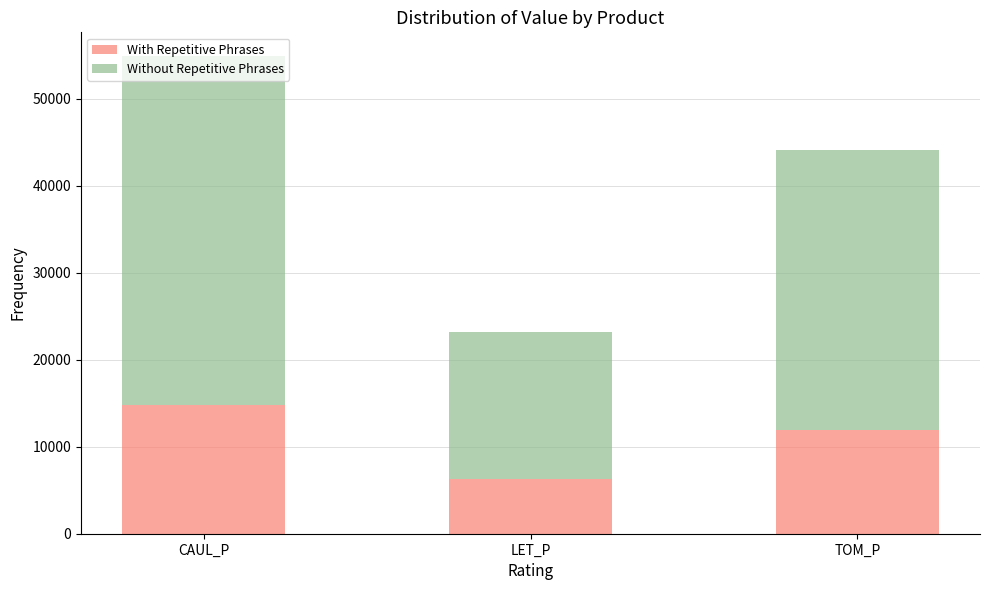

What are all the series names shown in the legend?

With Repetitive Phrases, Without Repetitive Phrases